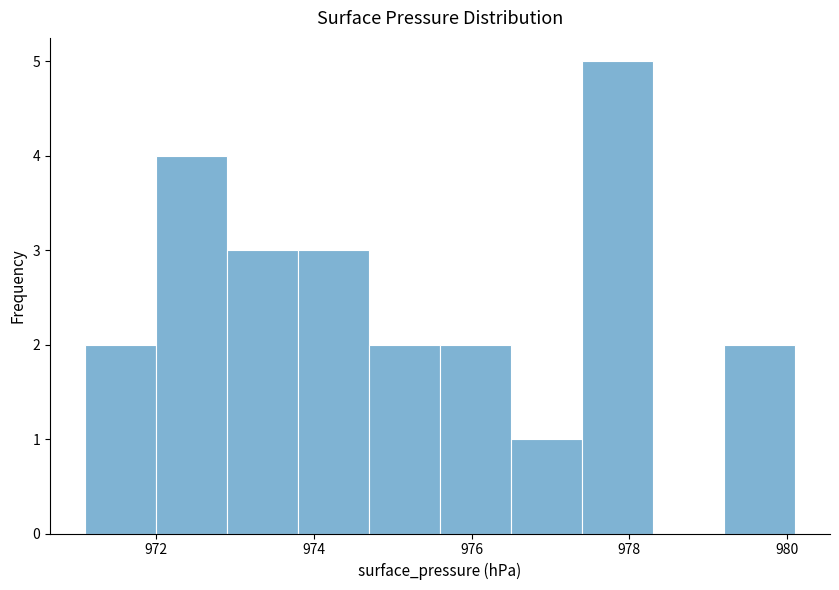

What is the height of the bar covering 972.0 to 972.9 on the x-axis? Neither the bar edges nor the heights are printed on the chart, so give them approximately, as read against the axes.

4